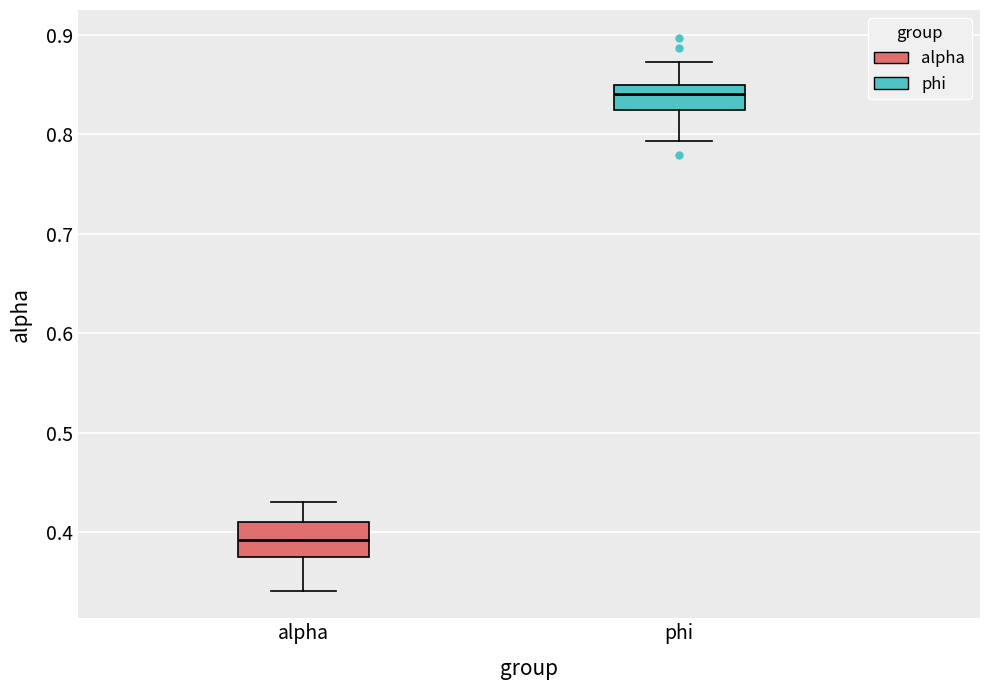

Reading left to right, transcribe this box plot: for each box, give where its median line is, the range the box spans, and where its two whiskers end, as read against the y-axis. The values are not printed on the chart, so give them approximately, as read against the axis.

alpha: median 0.39, box 0.38 to 0.41, whiskers 0.34 to 0.43
phi: median 0.84, box 0.82 to 0.85, whiskers 0.79 to 0.87